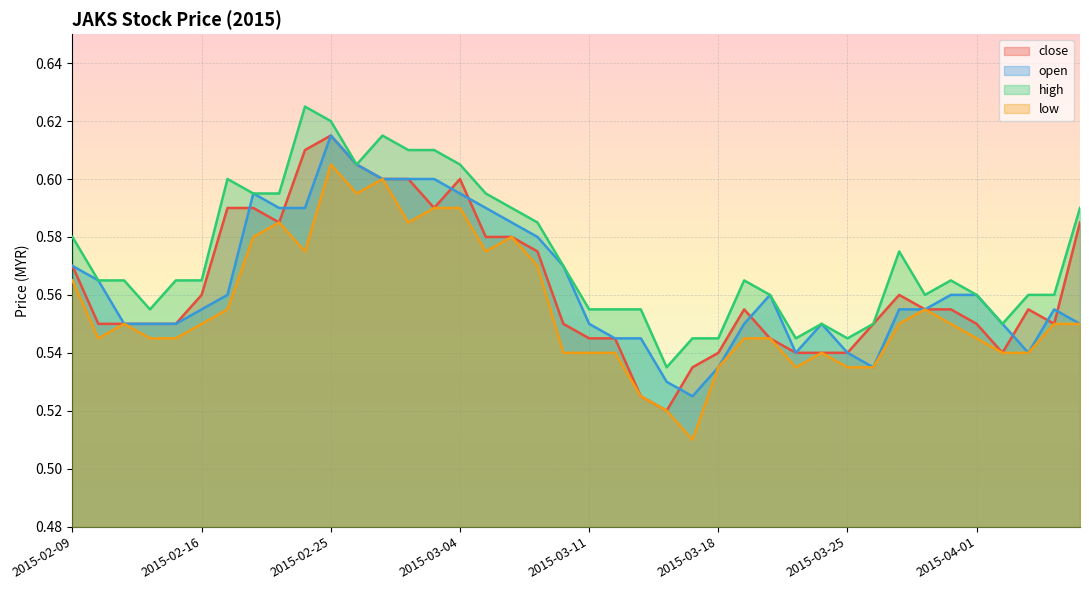

What is the average value of the close series?

0.6